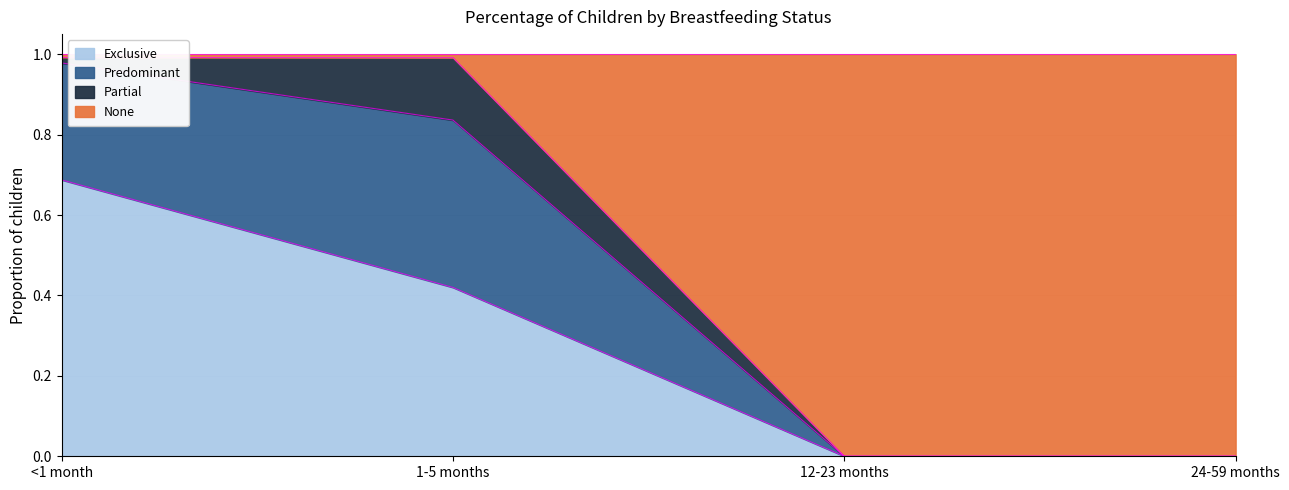

The value of Exclusive at 12-23 months is 0.4. True or false?

False